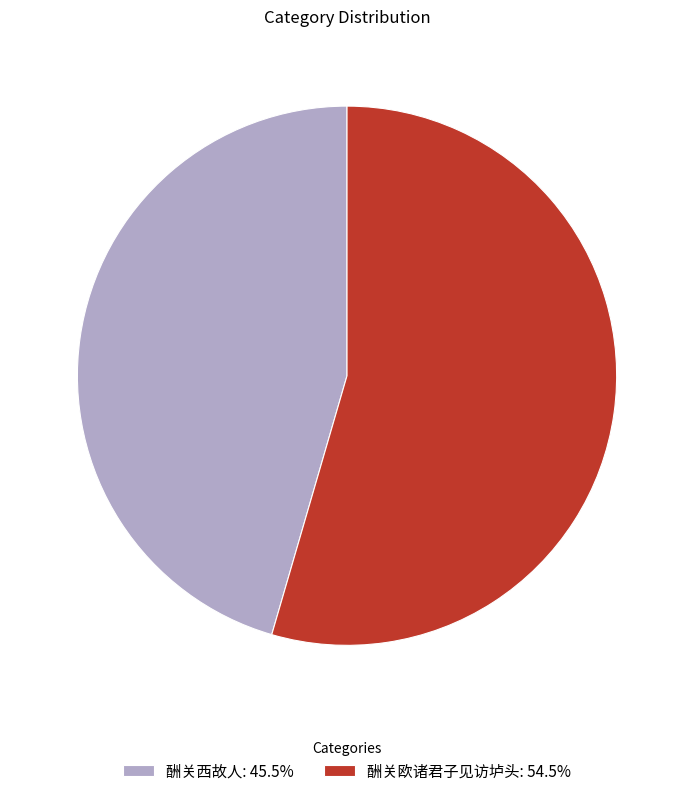

What is the ratio of the value at 酬关欧诸君子见访垆头: 54.5% to the value at 酬关西故人: 45.5%?

1.2